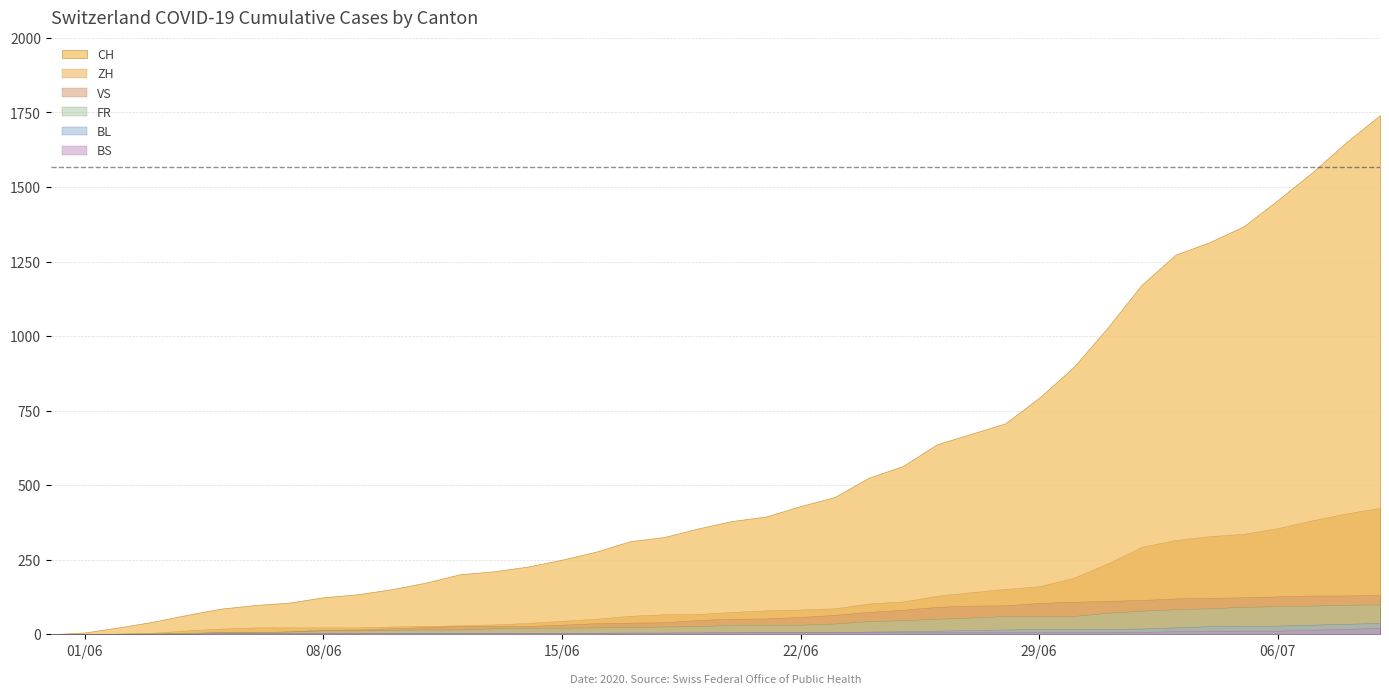

True or false: VS has more than 1 points higher than both neighbors.

False